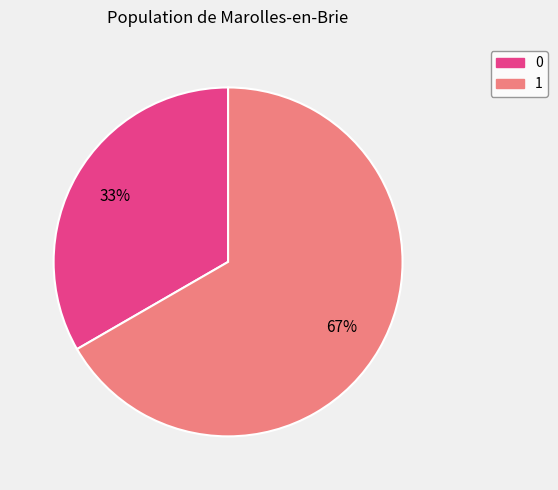

What is the ratio of the value at 0 to the value at 1?

0.5